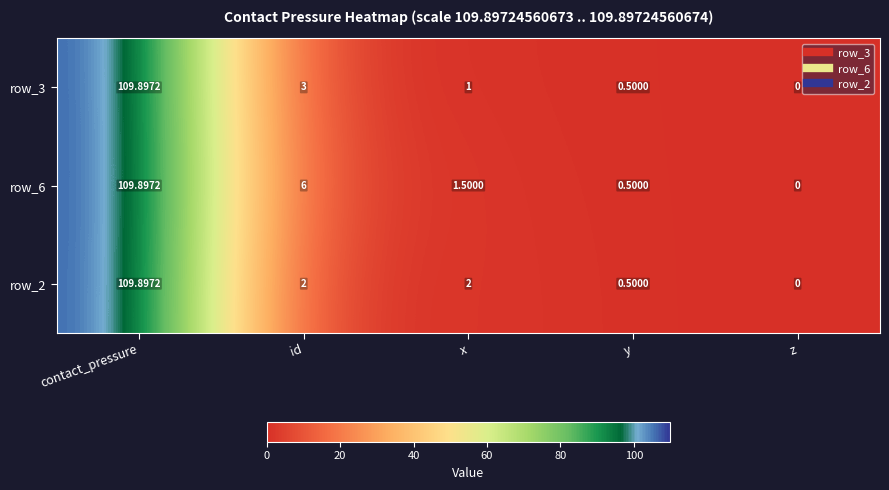

How many distinct data groups are displayed?

3